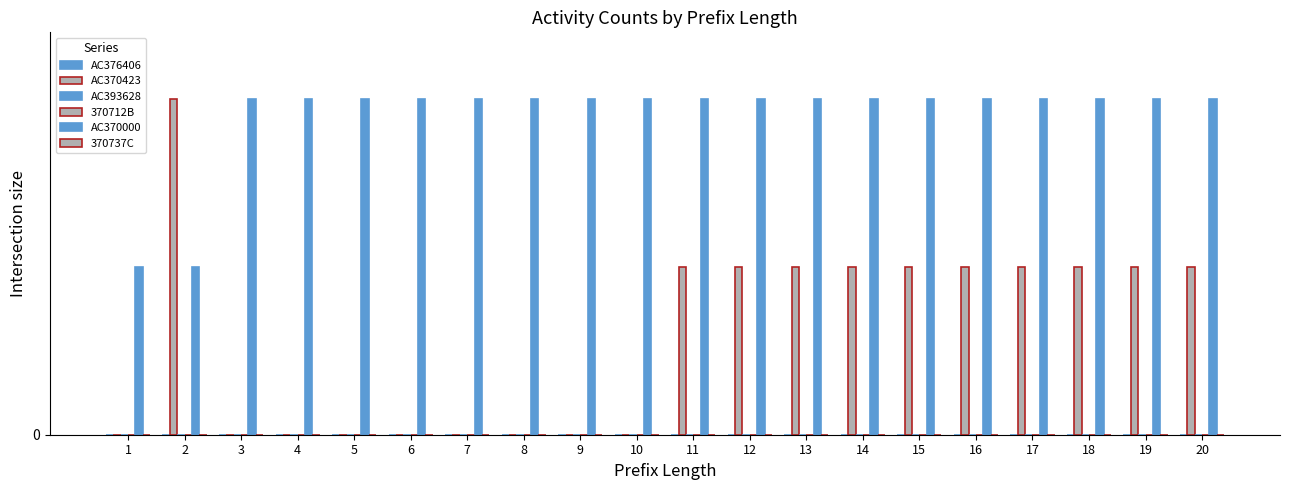

Between 14 and 6, which is larger?

14